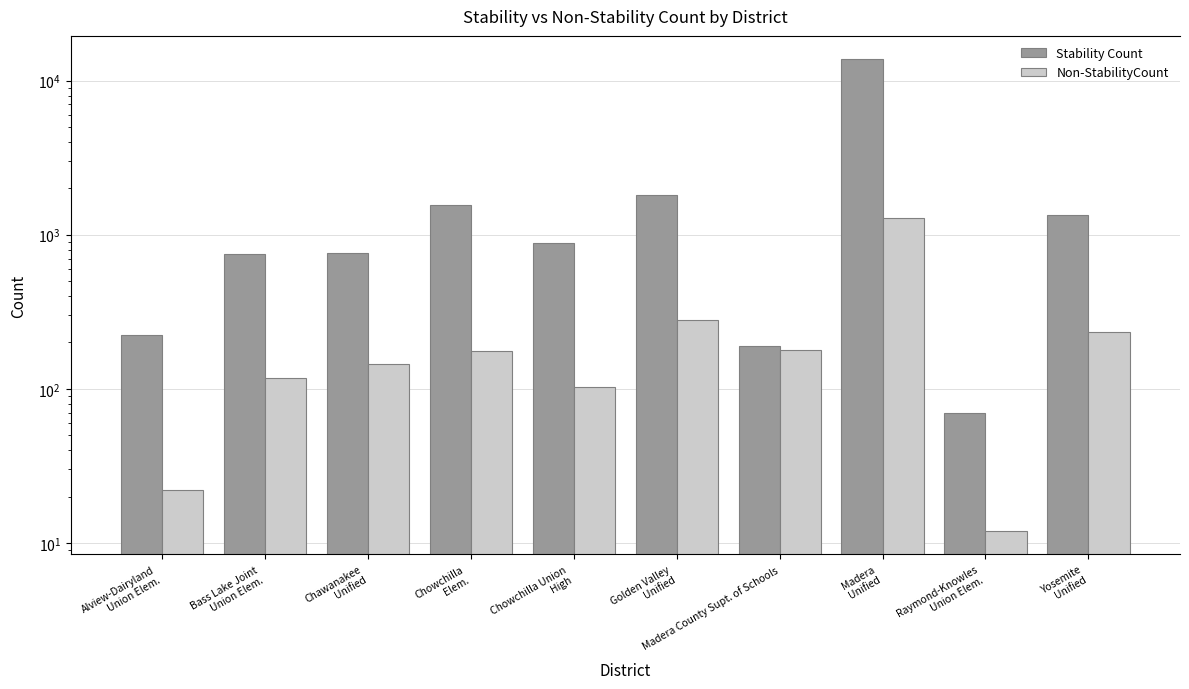

Reading left to right, what are all the values shown in this chart?

Stability Count: 224	750	761	1562	879	1805	191	13710	70	1347
Non-StabilityCount: 22	117	145	177	103	280	180	1277	12	234